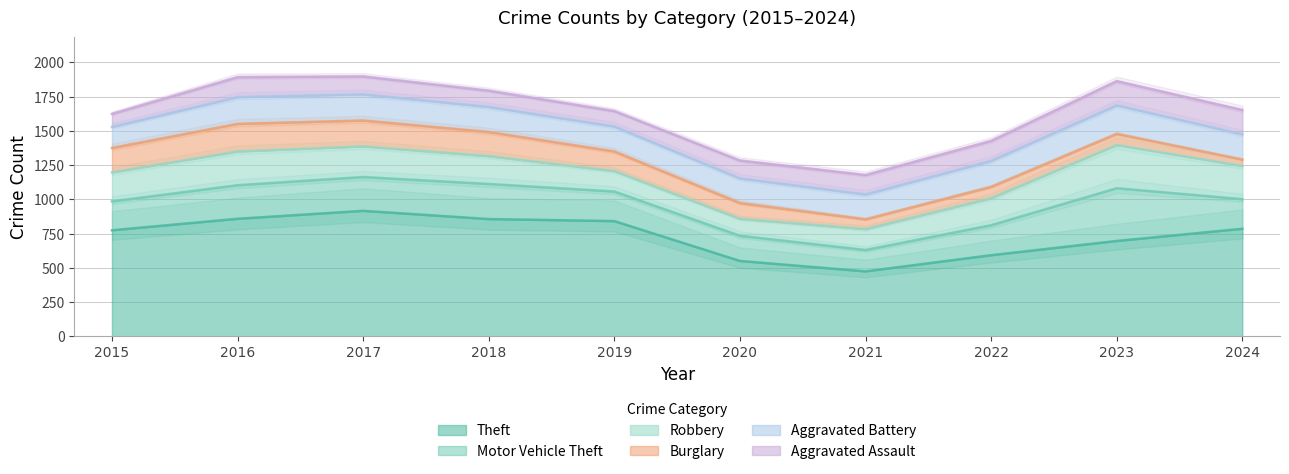

At which label is Burglary closest to 124?

2020